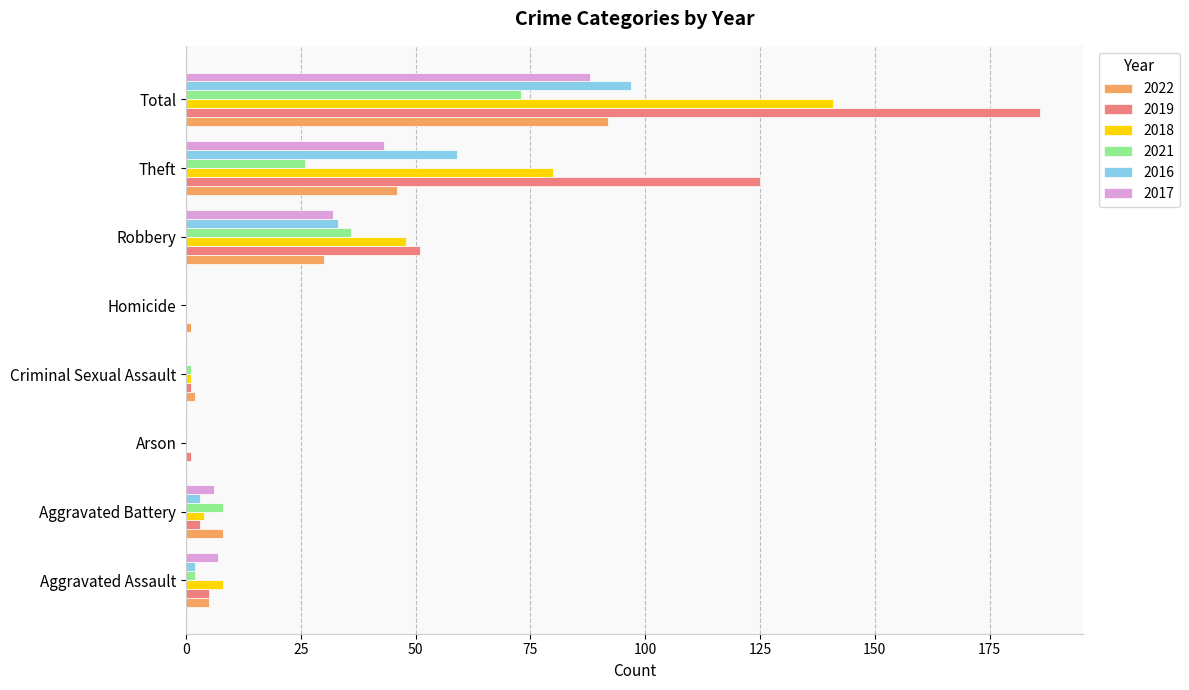

What is the sum of all 2016 values?

194